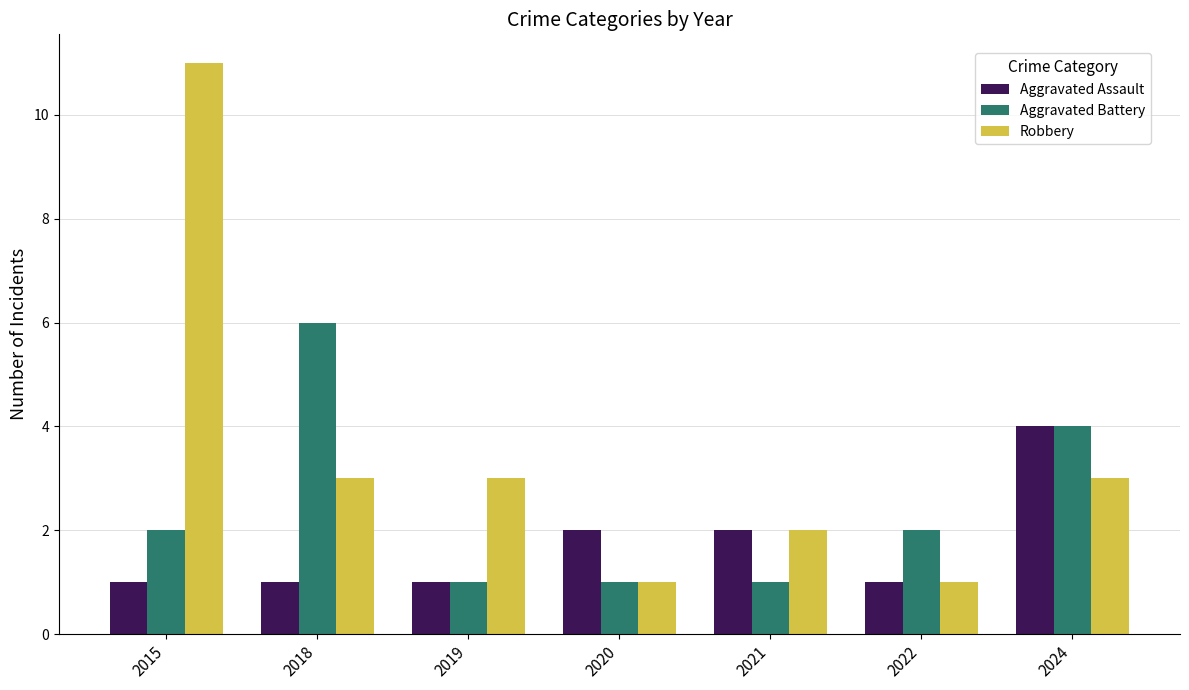

Which series has the largest total across all categories?

Robbery